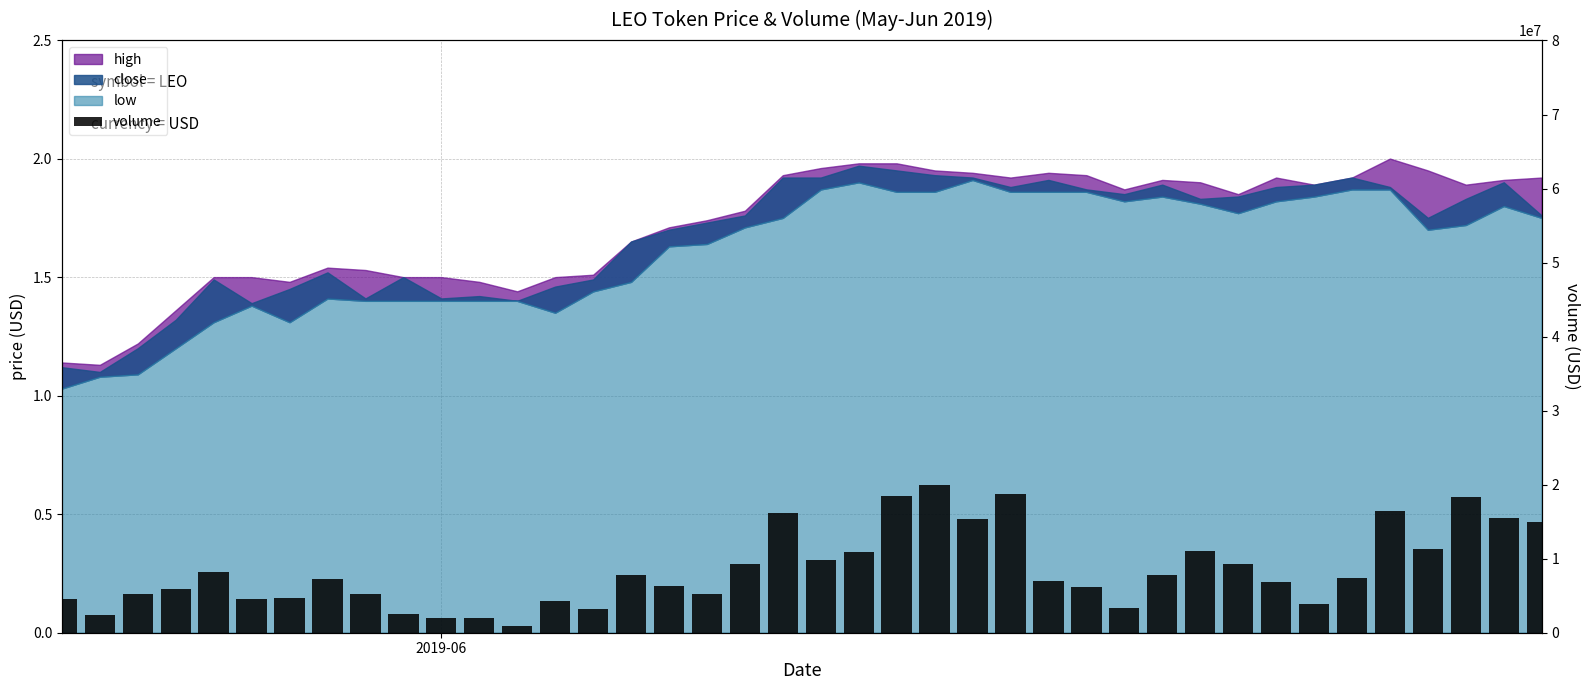

What is the difference between the maximum and minimum values?

19089342.5